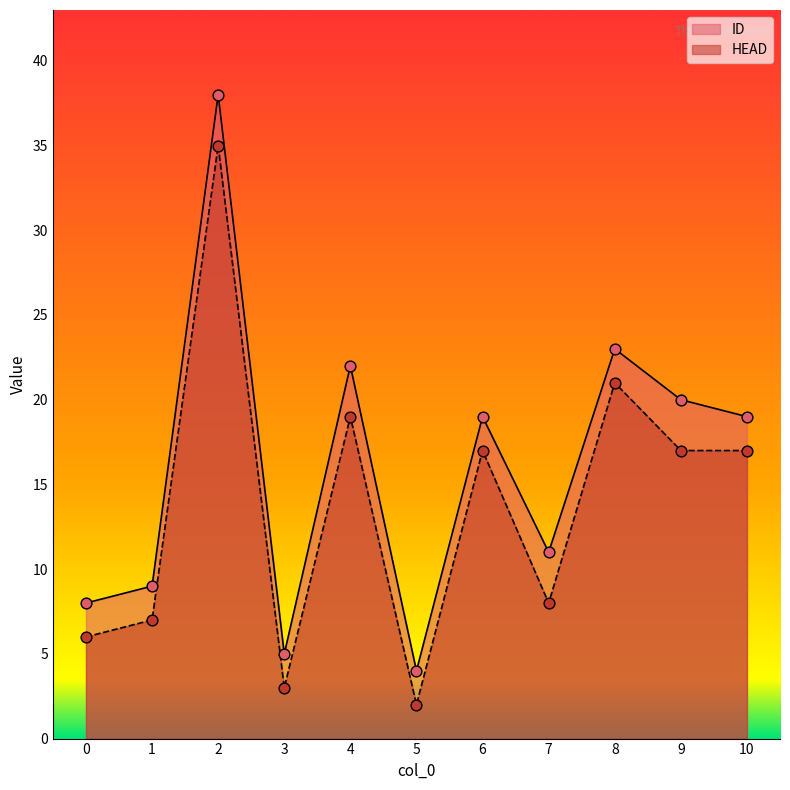

At which category is the sum across all series the highest?

2